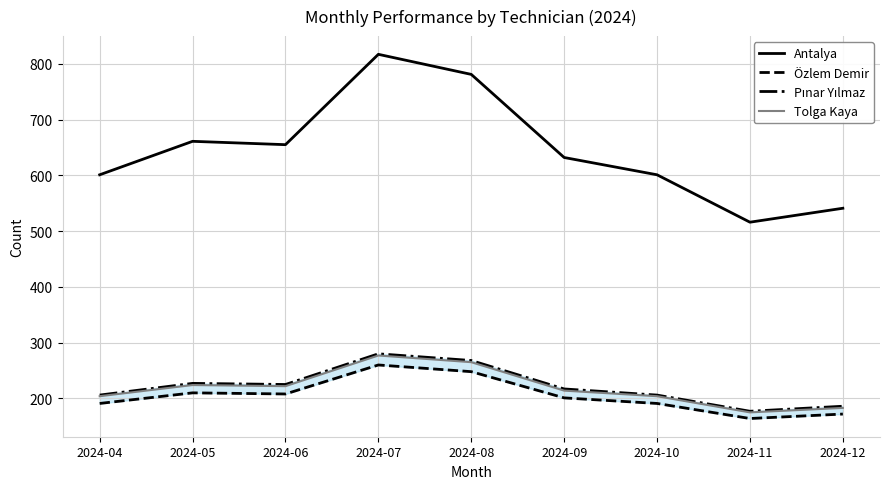

How many data points in Pınar Yılmaz are above 217?

4